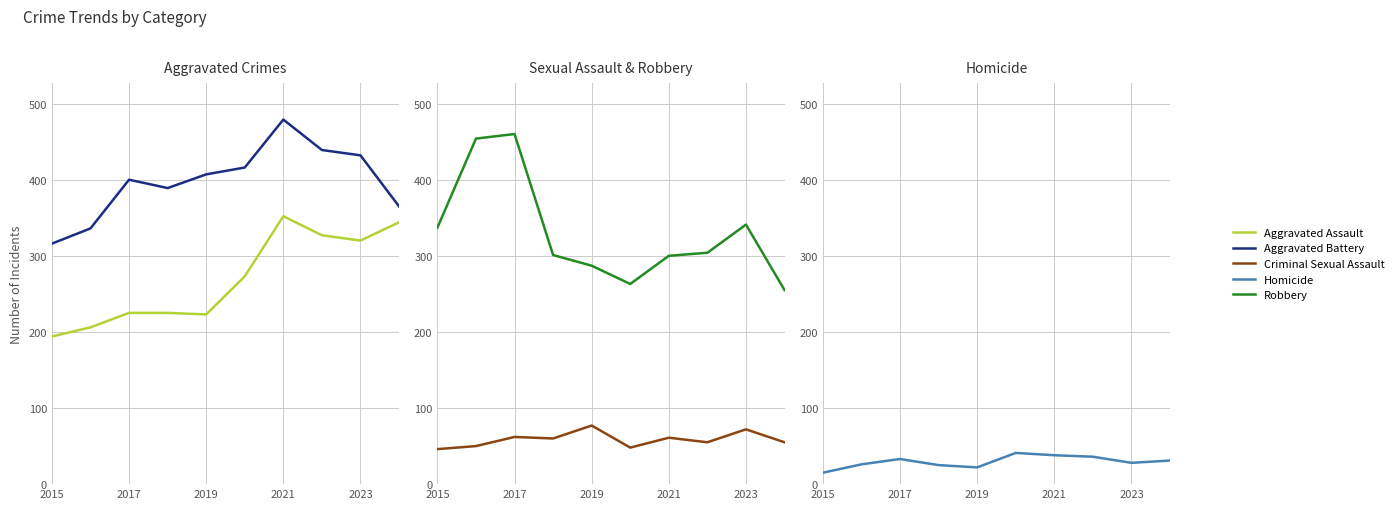

True or false: Aggravated Battery and Criminal Sexual Assault intersect in this chart.

False